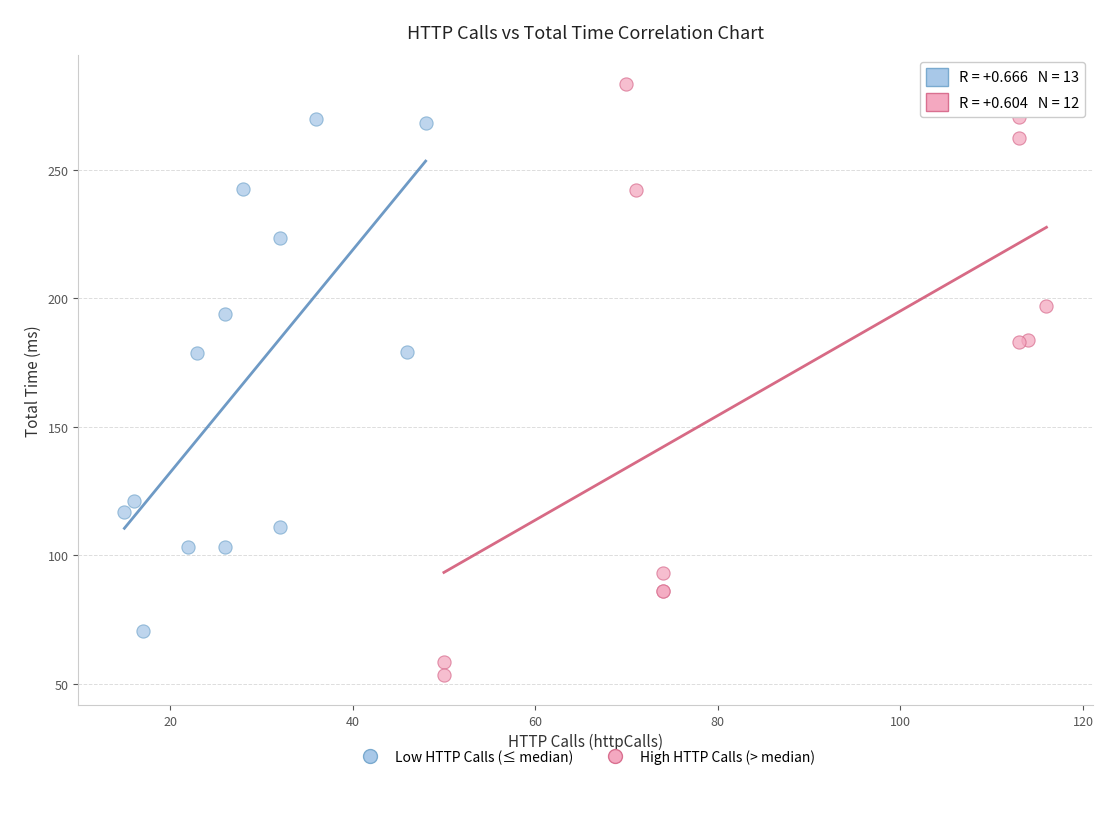

Which series has the widest spread of Y values?

High HTTP Calls (> median)